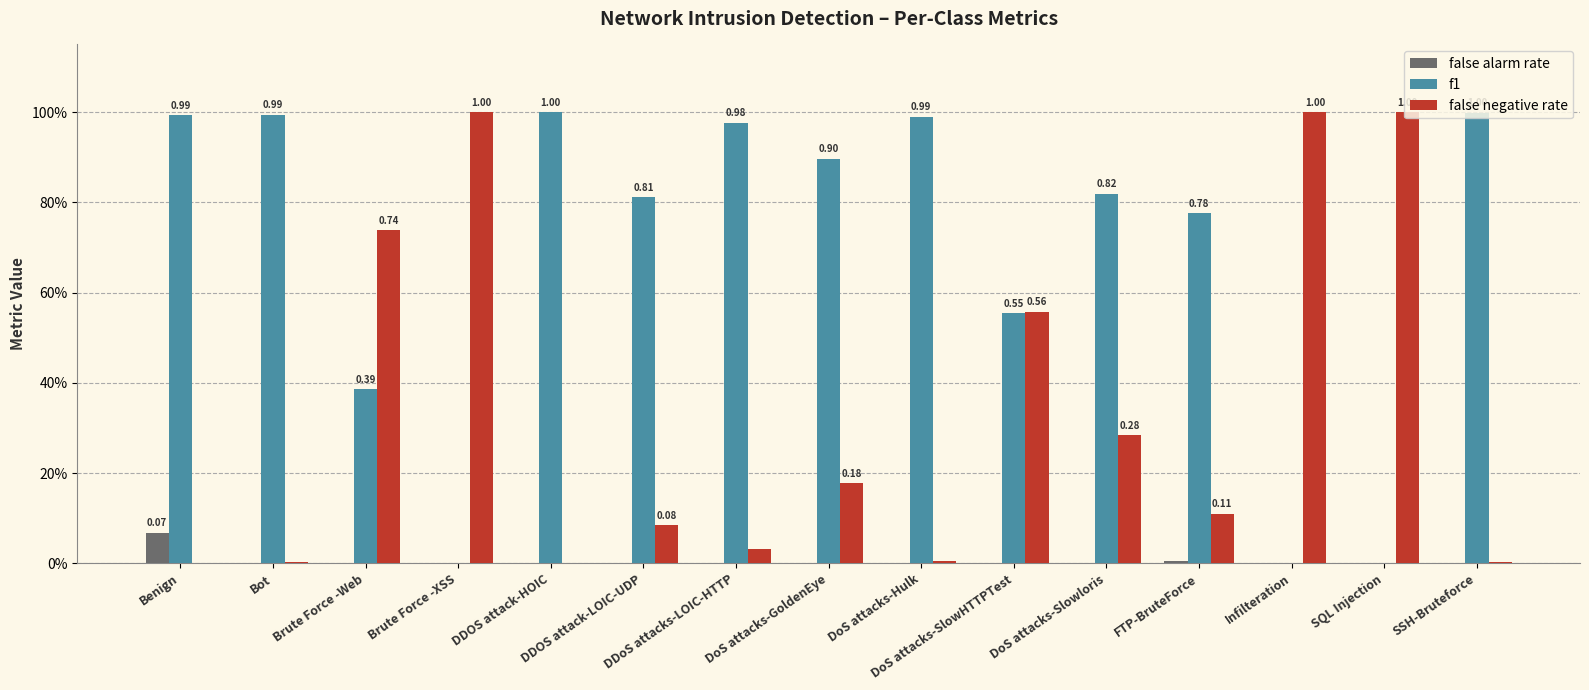

Rank the series by their average value, from lowest to highest.

false alarm rate, false negative rate, f1